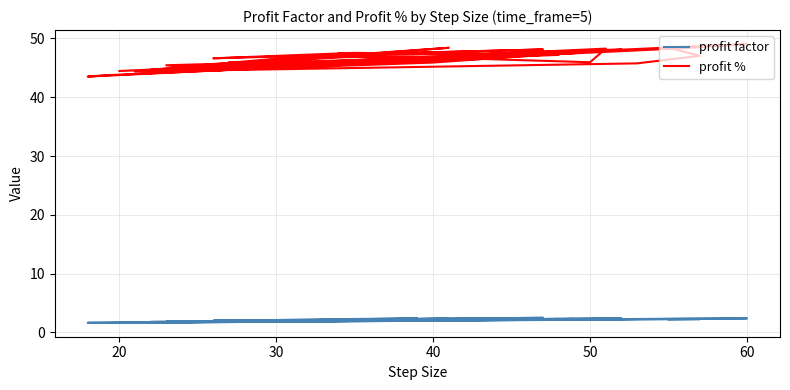

What is the difference between the maximum and minimum values in the profit % series?

5.5